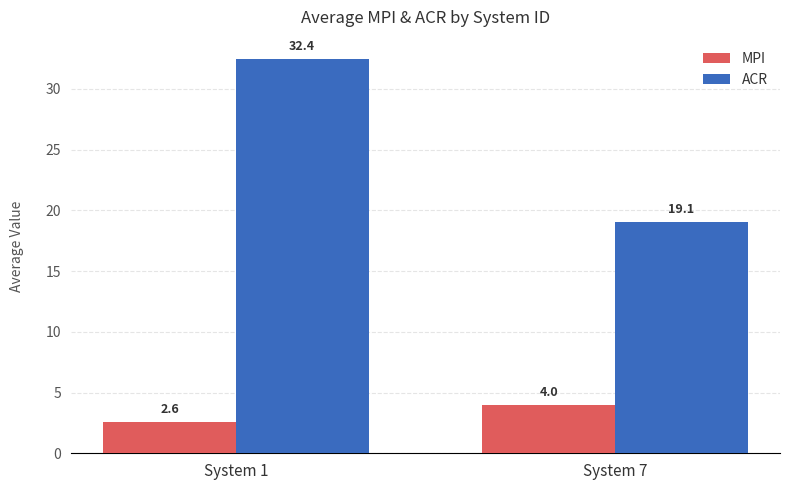

Reading right to left, what are all the values shown in this chart?

MPI: 4.0	2.6
ACR: 19.1	32.4